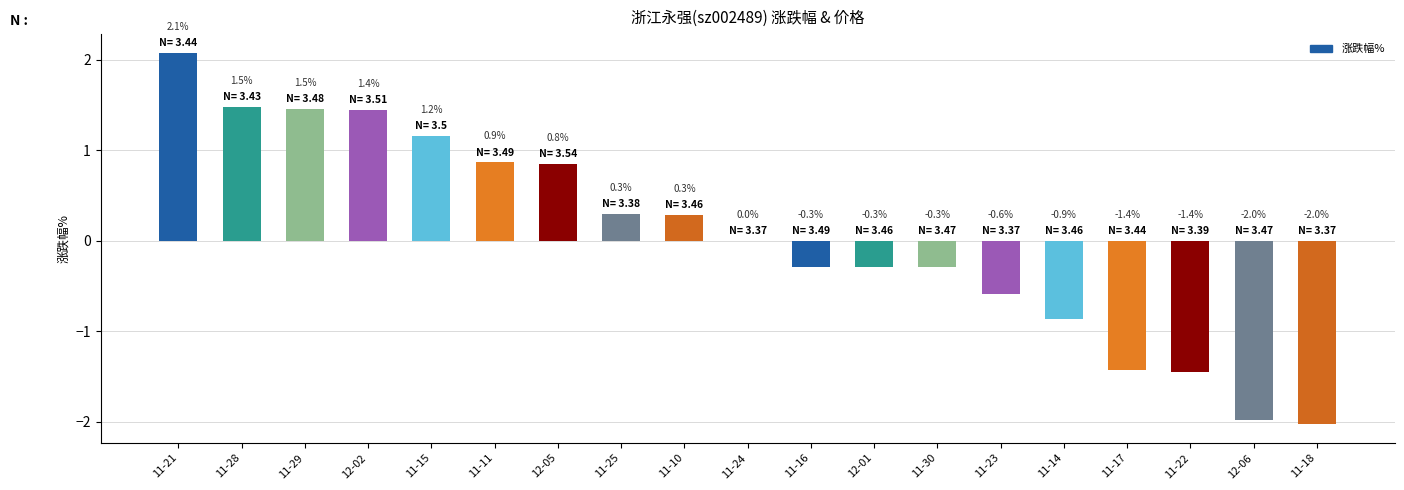

The value at 12-01 is -0.5. True or false?

False